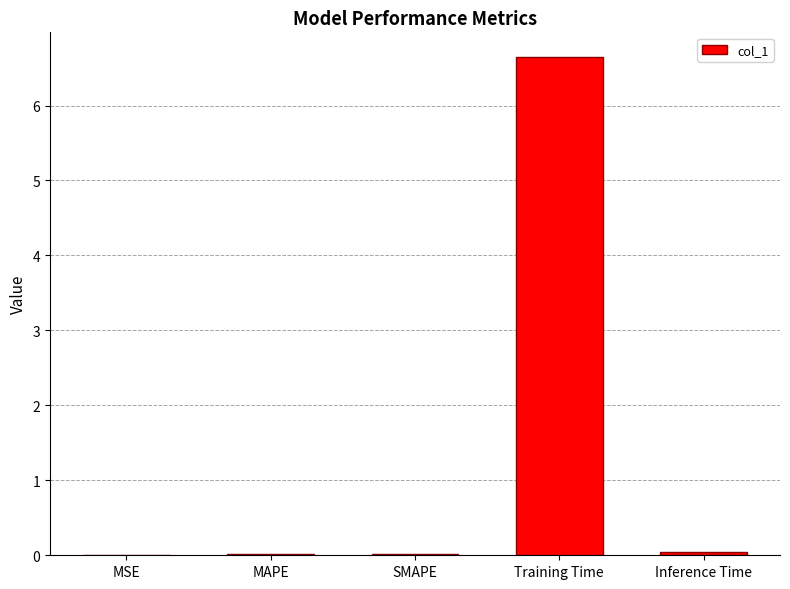

What is the average value?

1.3